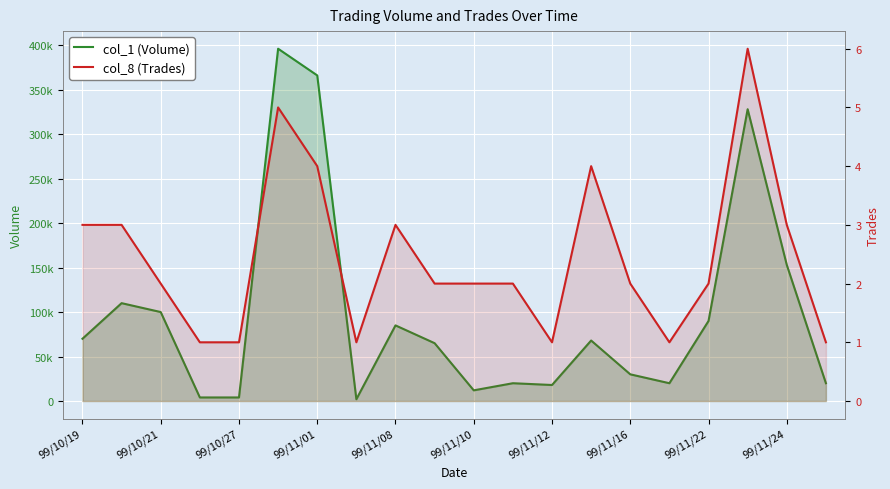

What is the label of the 13th point from the left?

99/11/12